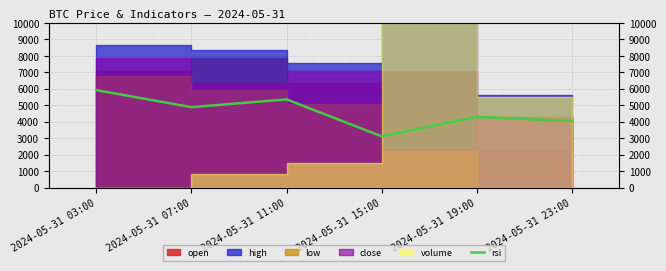

Where is the first local maximum?

2024-05-31 11:00